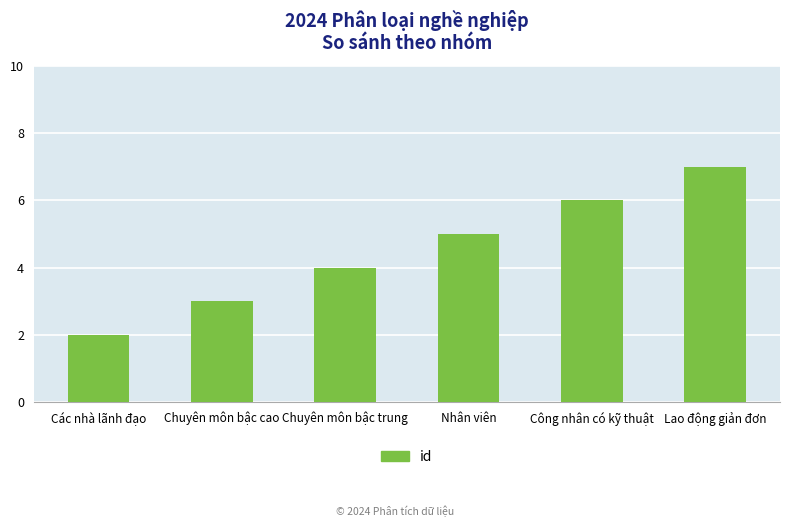

What is the change in value from Các nhà lãnh đạo to Chuyên môn bậc trung?

+2